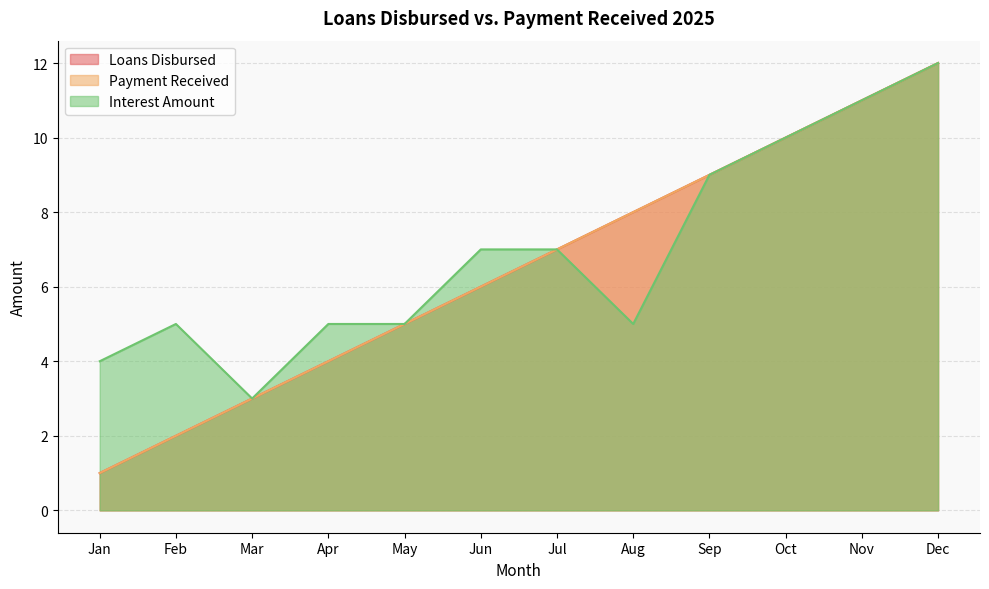

Is it true that Payment Received equals 8 at Aug?

True